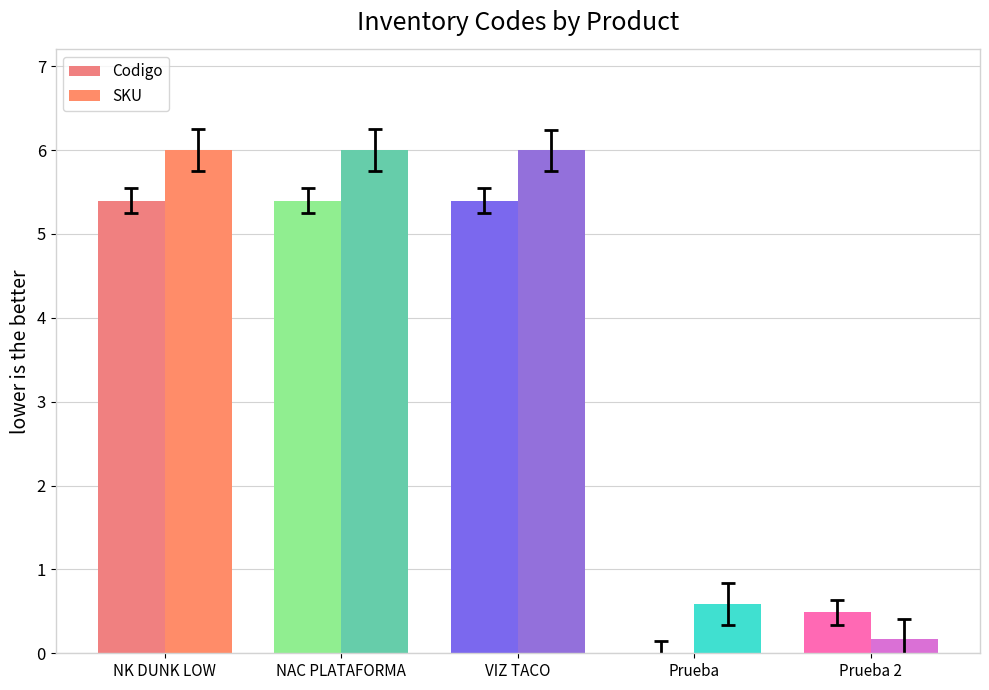

Which series has the largest range (max minus min)?

SKU